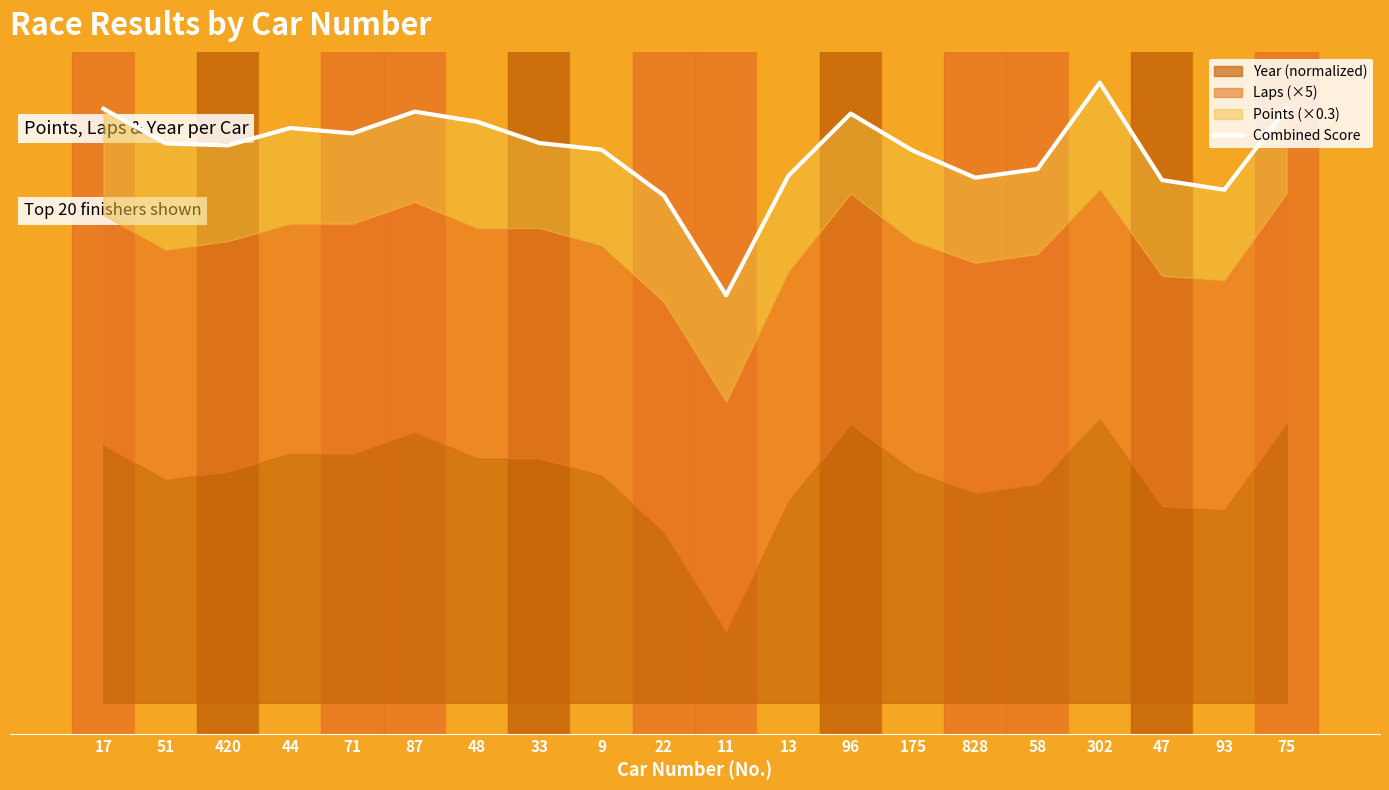

Reading left to right, what are all the values shown in this chart?

17=167.7	51=157.9	420=157.3	44=162.2	71=160.7	87=166.8	48=164.0	33=158.0	9=156.1	22=143.2	11=115.0	13=148.7	96=166.3	175=155.8	828=148.2	58=150.6	302=175.0	47=147.5	93=144.8	75=167.8